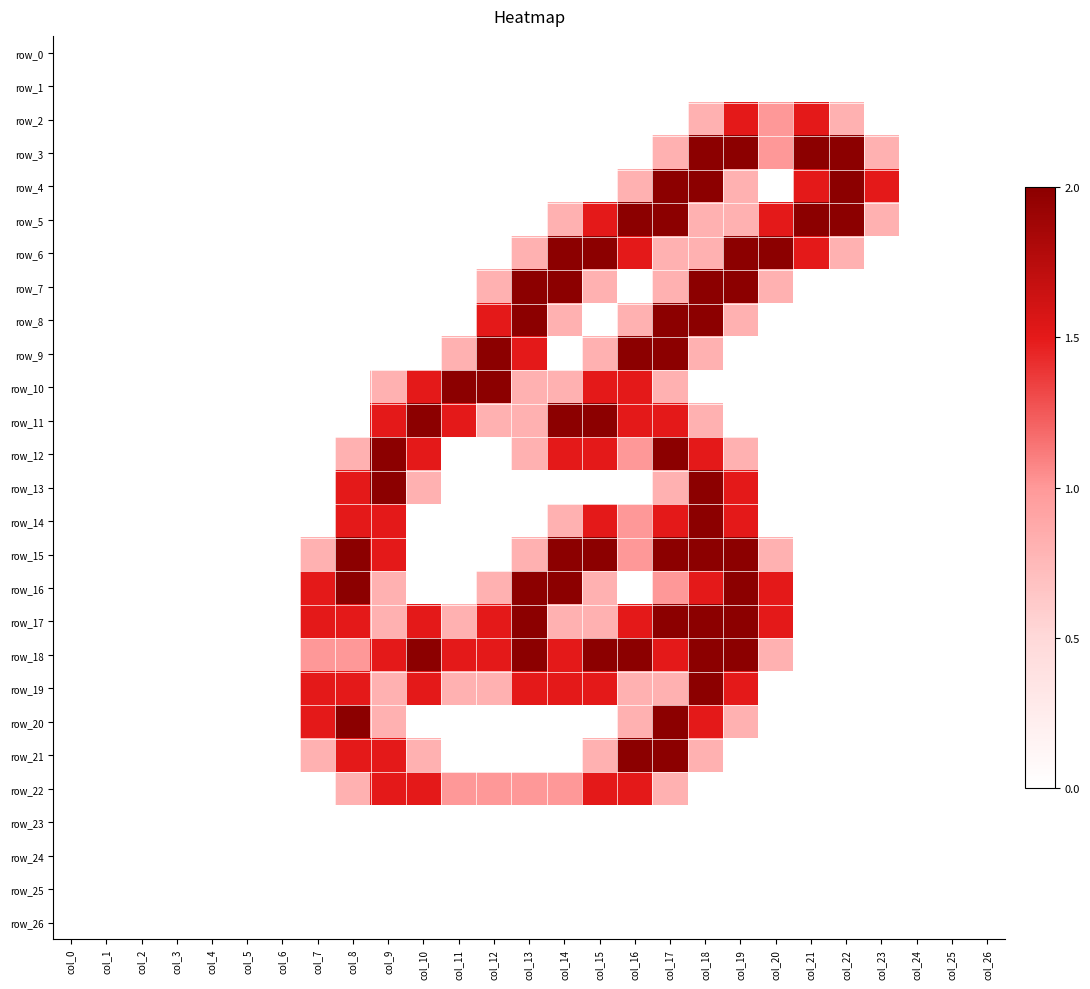

The row_18 series shows 0.0 at col_21. True or false?

True